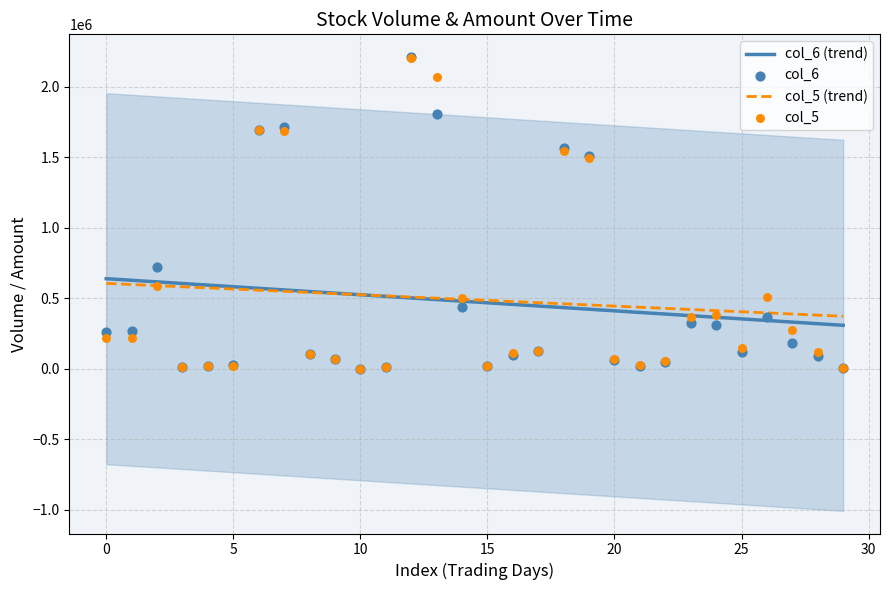

What is the total value across all series at 18?

4002730.2